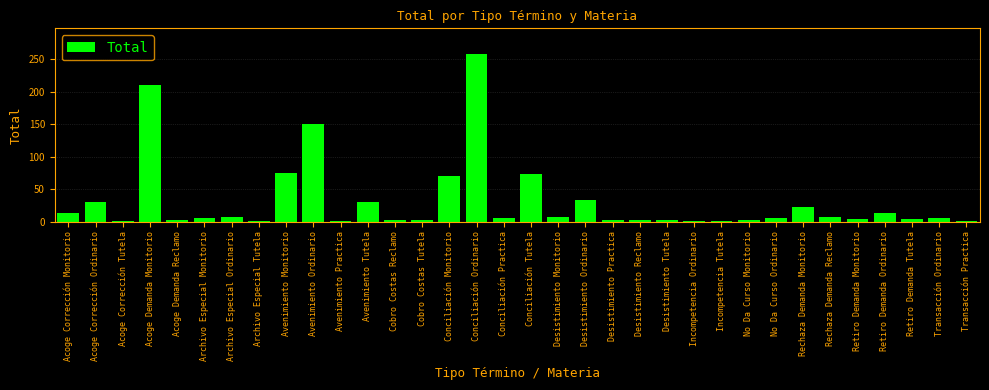

Which has a higher value, No Da Curso Ordinario or Conciliación Monitorio?

Conciliación Monitorio